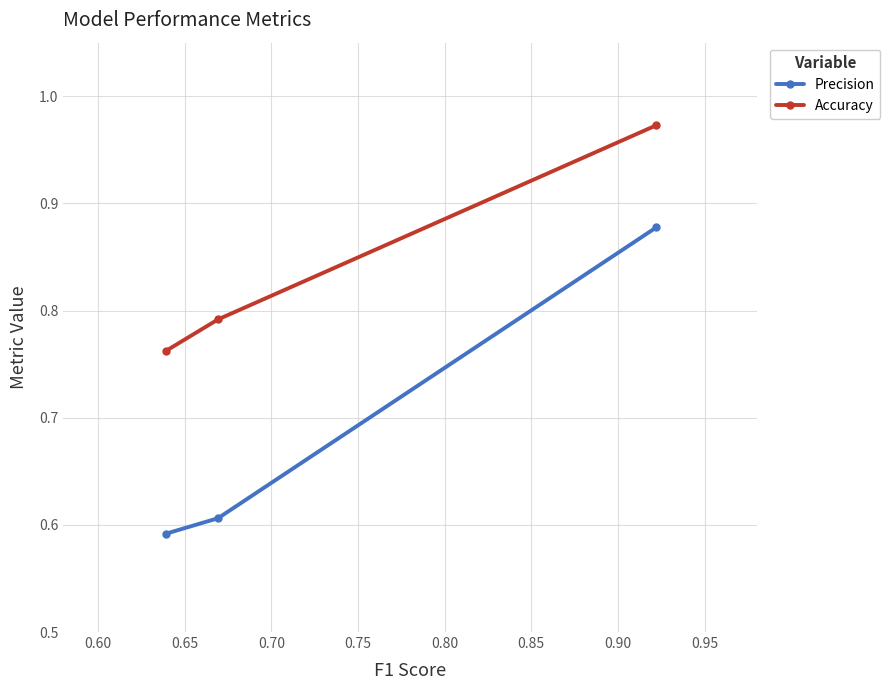

Rank the series by their average value, from highest to lowest.

Accuracy, Precision